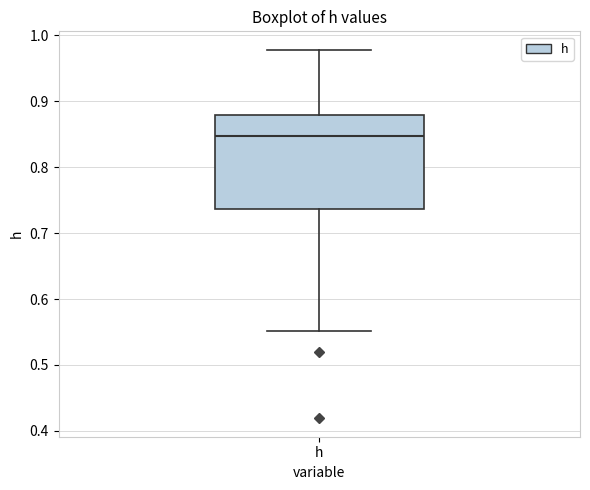

Transcribe this box plot: give where the median line is, the range the box spans, and where the two whiskers end, as read against the y-axis. The values are not printed on the chart, so give them approximately, as read against the axis.

median 0.85, box 0.74 to 0.88, whiskers 0.55 to 0.98